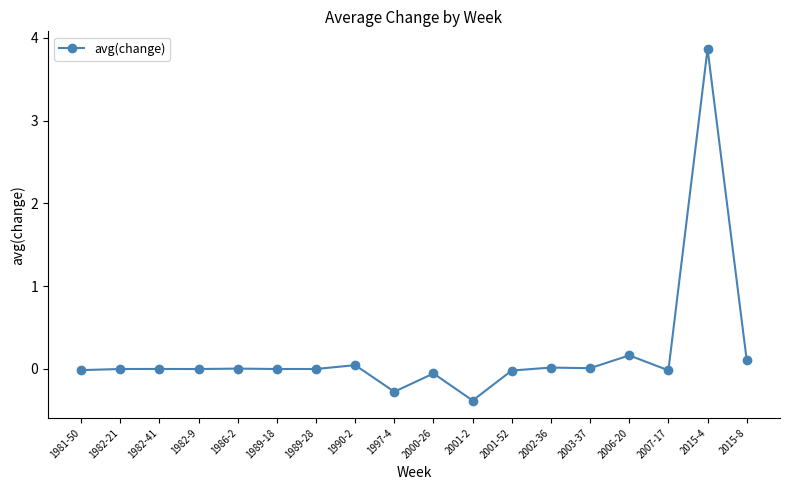

True or false: there are more than 2 points higher than both neighbors.

True